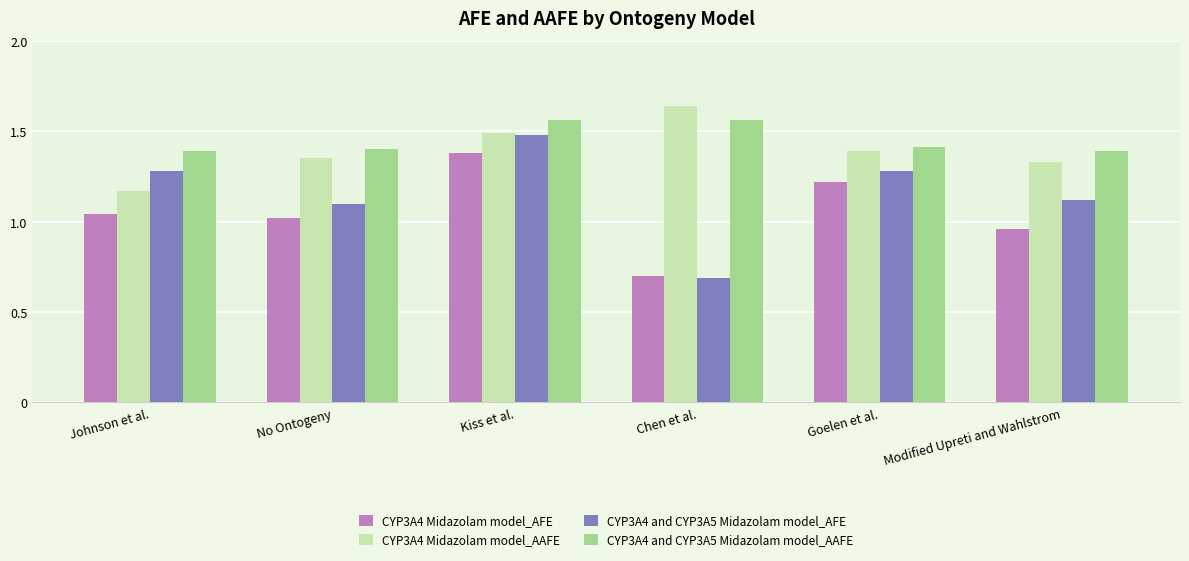

Which category has the highest value across all series?

Chen et al.